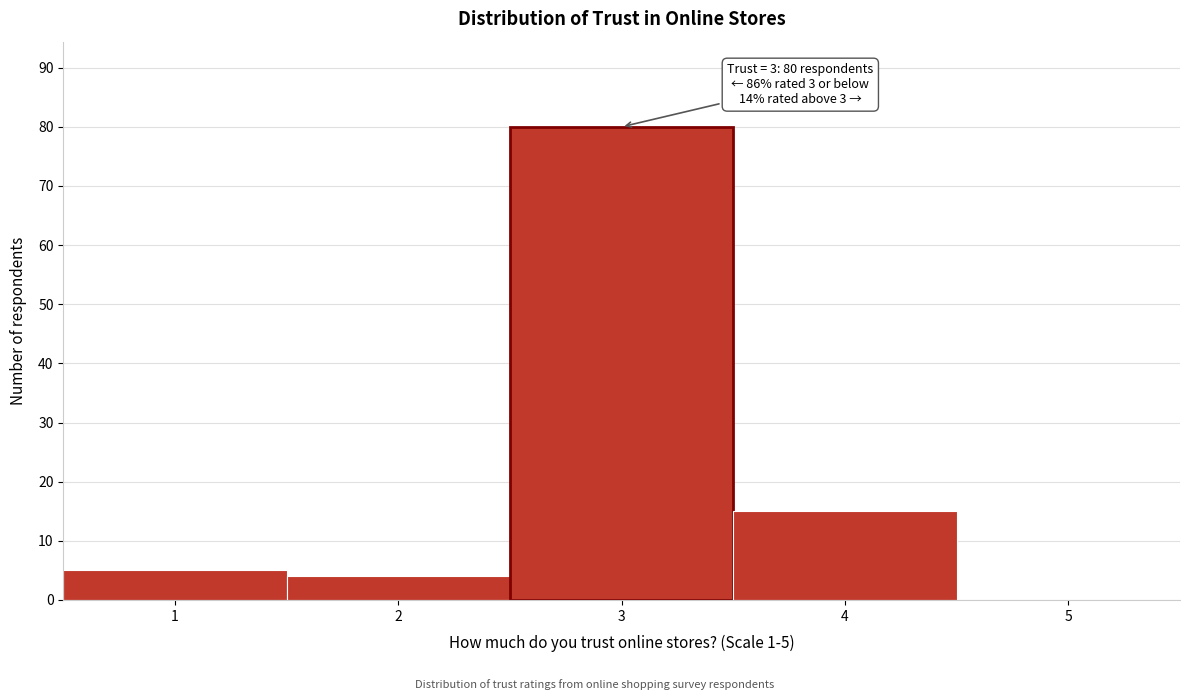

Over which range of the x-axis is the bar tallest?

2.5 to 3.5